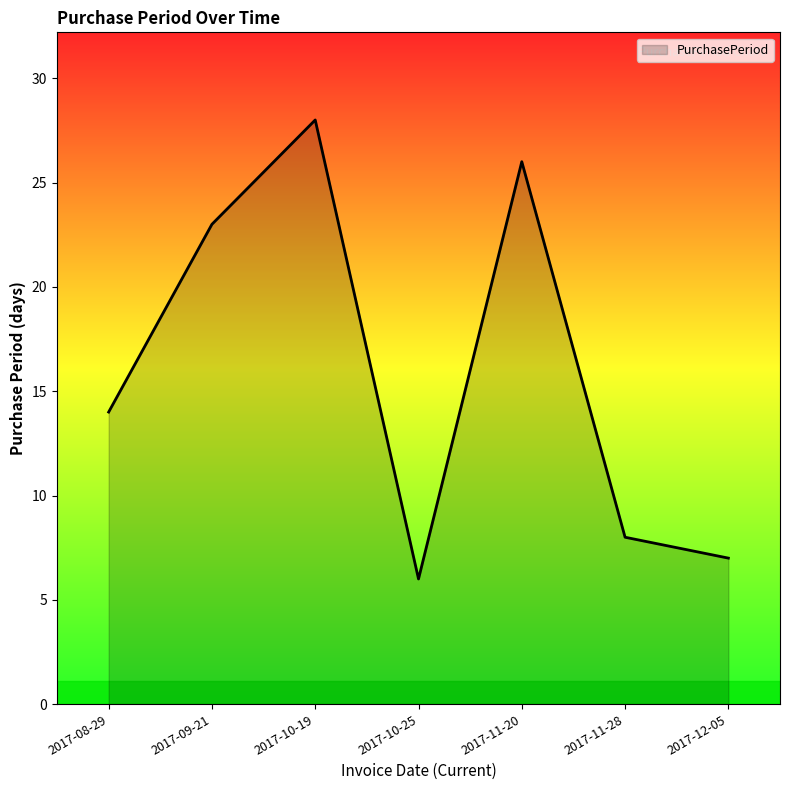

What is the approximate value at 2017-10-19?

28